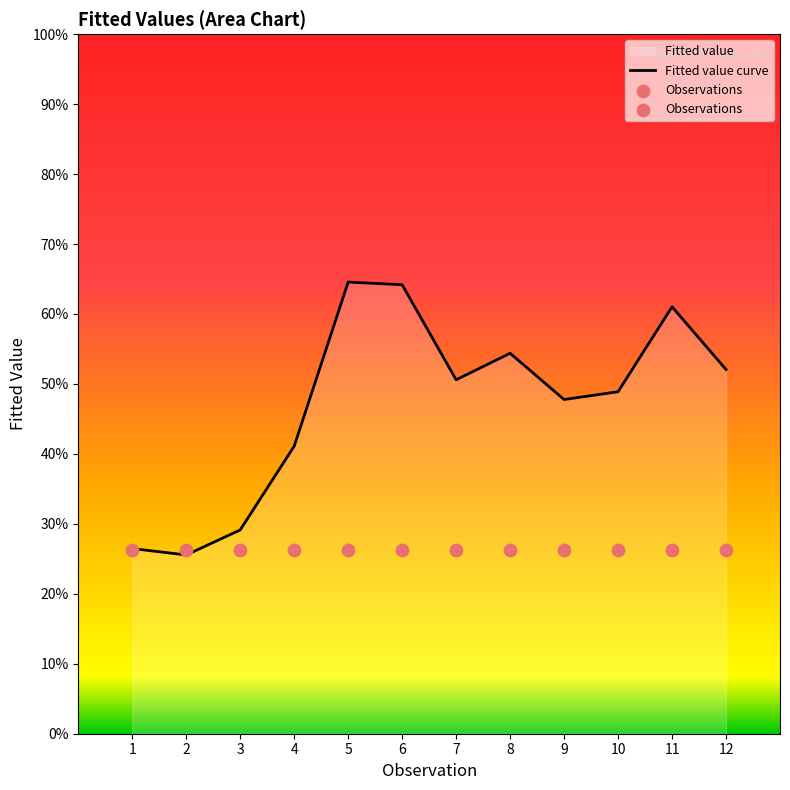

What is the change in value from 3 to 10?

+3.0